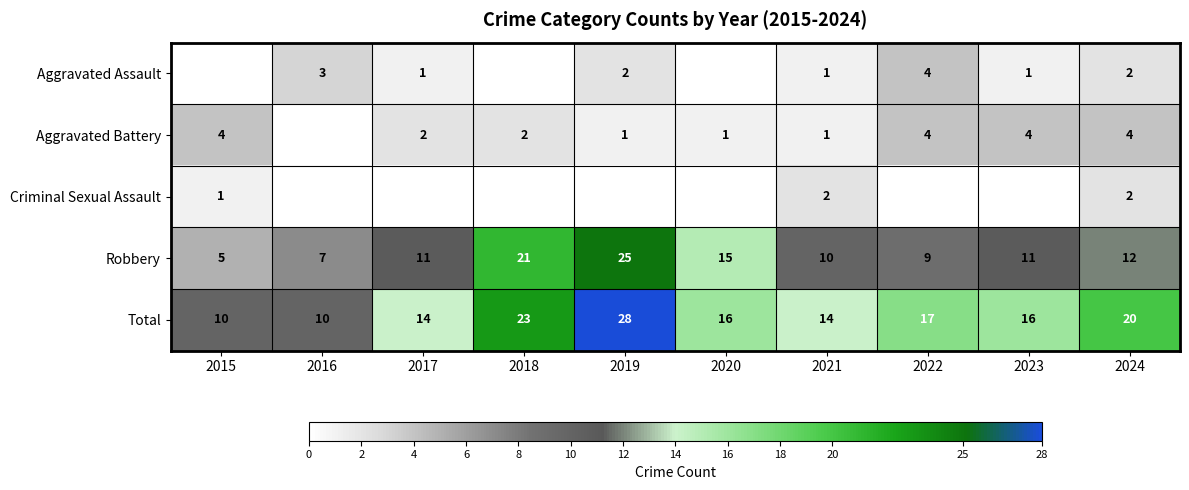

Read the Robbery value at 2020, to the nearest 10.

20